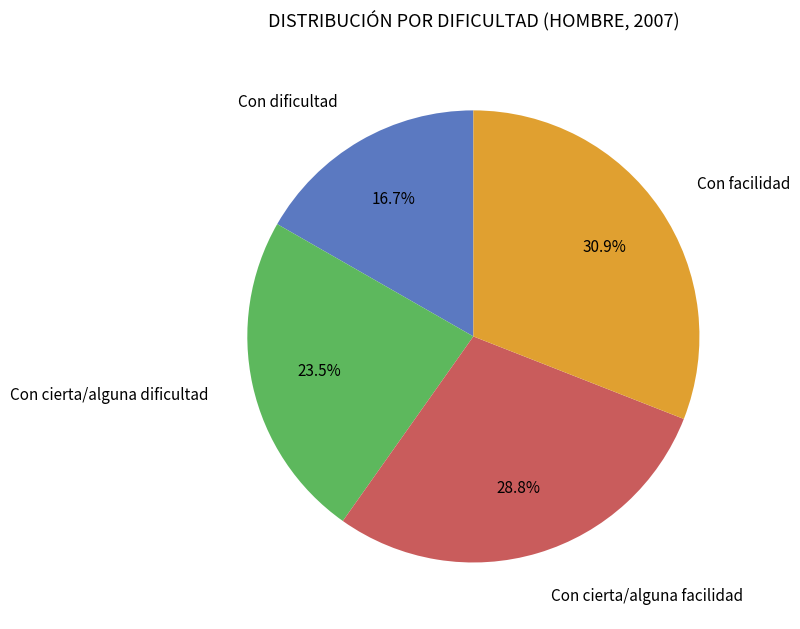

Is there a majority slice in this chart?

No